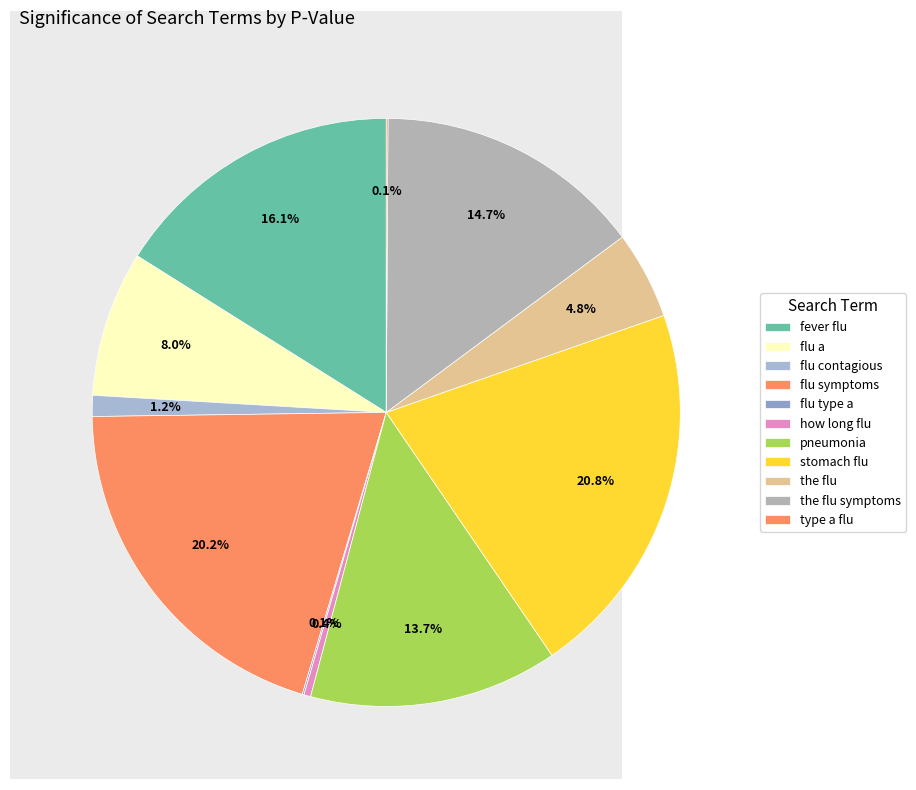

How many segments does this pie chart have?

11